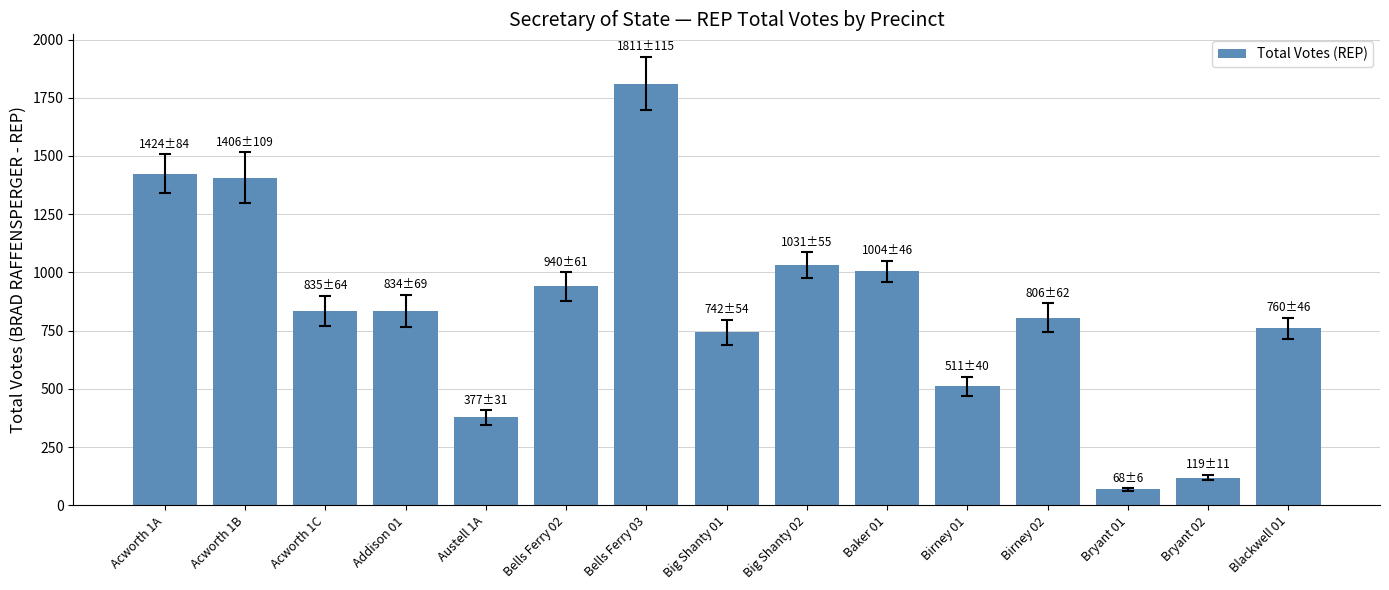

What position from the right is Birney 02?

4